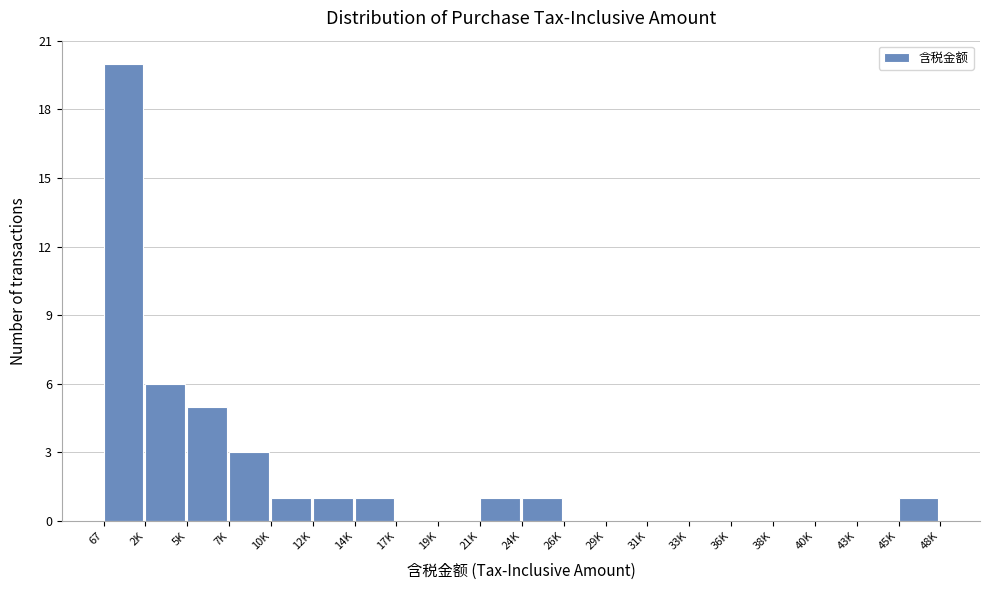

Reading right to left, transcribe all the data shown in this chart.

45K=1	43K=0	40K=0	38K=0	36K=0	33K=0	31K=0	29K=0	26K=0	24K=1	21K=1	19K=0	17K=0	14K=1	12K=1	10K=1	7K=3	5K=5	2K=6	67=20